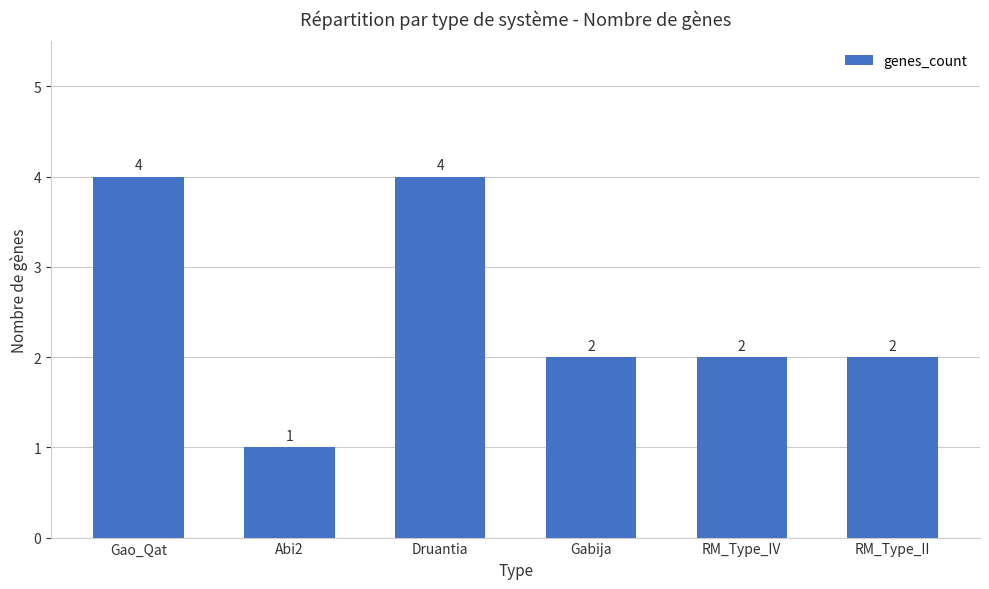

What is the maximum value shown in the chart?

4